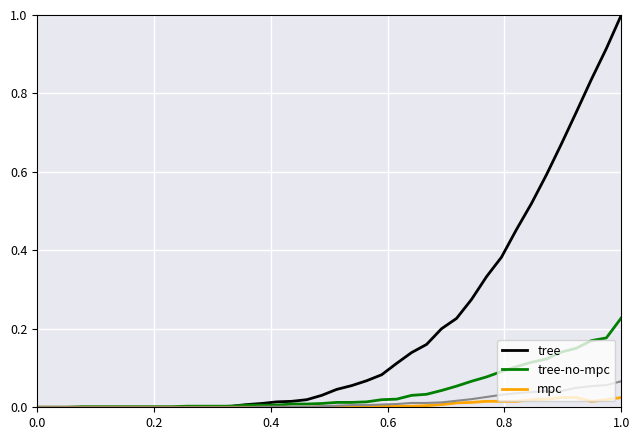

What is the greatest value displayed?

1.0